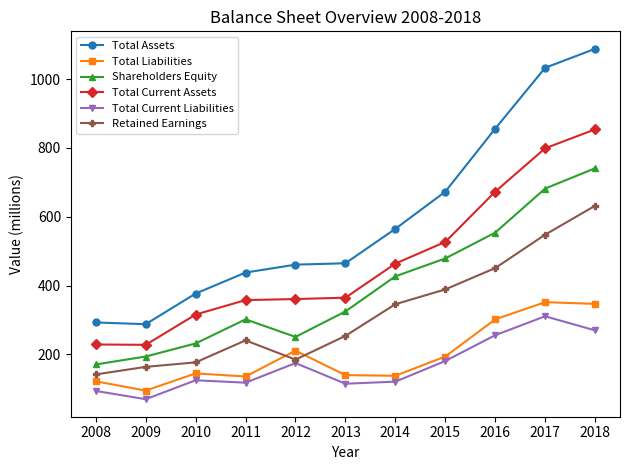

Is it true that Total Assets equals 1088 at 2018?

True